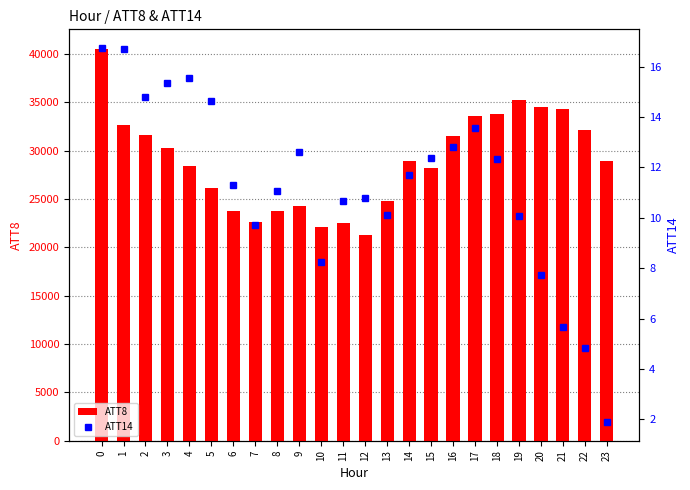

Reading left to right, extract all data points from this chart.

ATT8 (load): 40500.0	32600.0	31600.0	30300.0	28400.0	26100.0	23700.0	22600.0	23700.0	24300.0	22100.0	22500.0	21300.0	24800.0	28900.0	28200.0	31500.0	33600.0	33800.0	35200.0	34500.0	34300.0	32100.0	28900.0
ATT14 (pct rank): 16.7	16.7	14.8	15.4	15.6	14.6	11.3	9.7	11.1	12.6	8.2	10.7	10.8	10.1	11.7	12.4	12.8	13.6	12.3	10.1	7.7	5.7	4.8	1.9